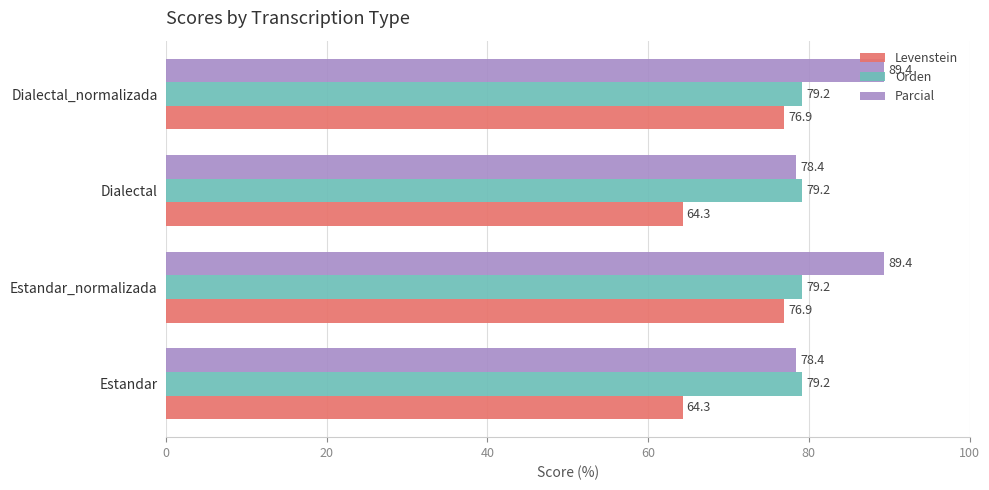

Rank the series at Dialectal from highest to lowest value.

Orden, Parcial, Levenstein